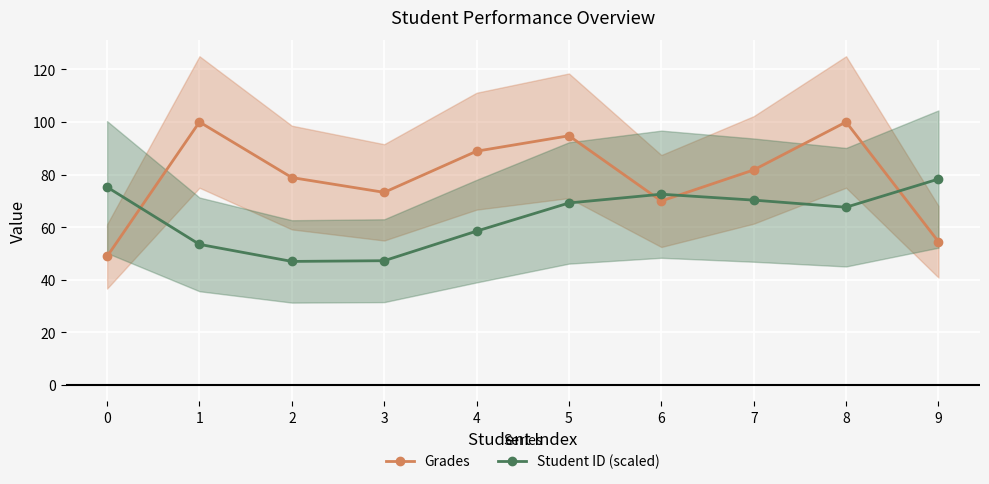

How many lines are shown in the chart?

2